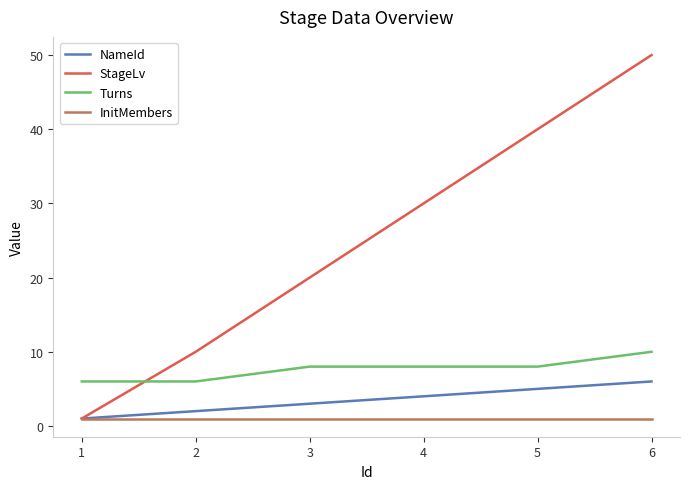

Rank the series by their maximum value, from lowest to highest.

InitMembers, NameId, Turns, StageLv